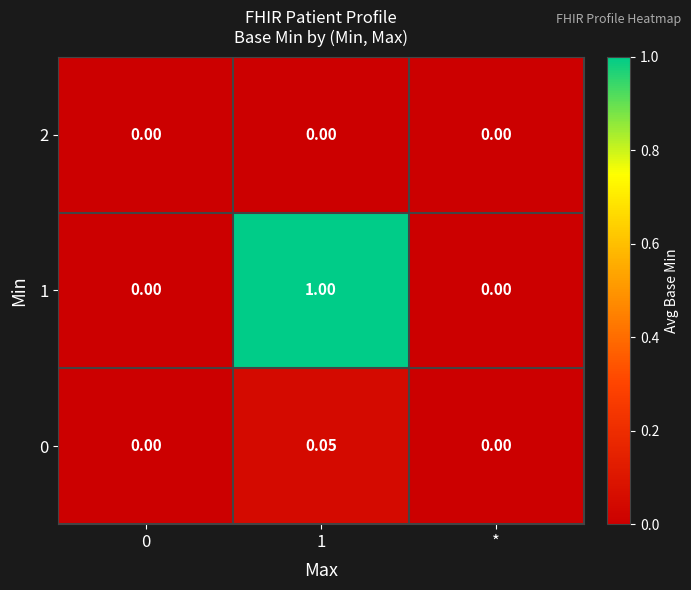

How many values in the 0 series exceed 0?

1